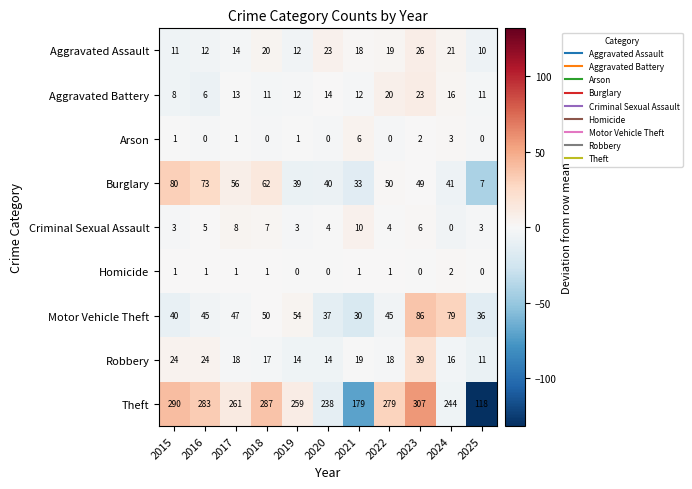

At which label is Theft closest to 212?

2020